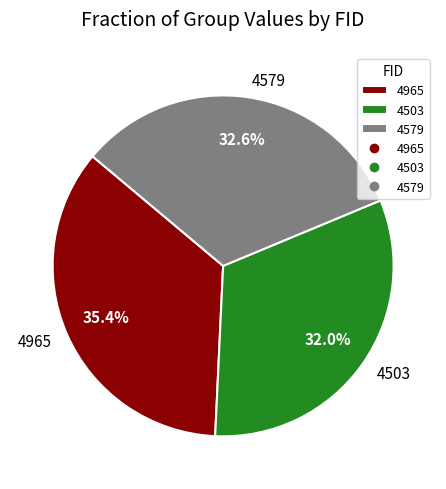

To the nearest percent, what is the combined percentage of 4965 and 4579?

68%